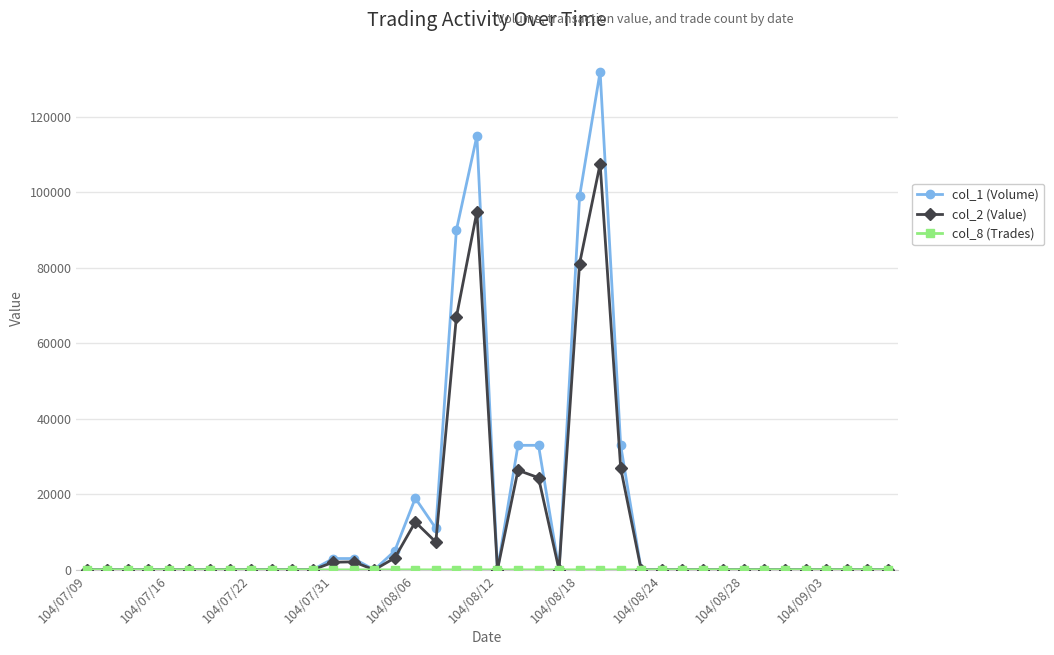

Which series has the widest spread of values?

col_1 (Volume)